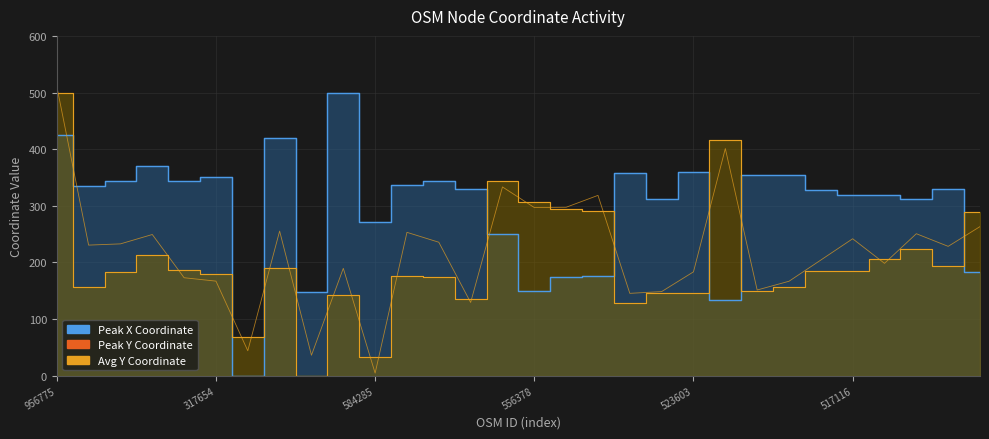

The chart shows a value of 145.4 at 18. True or false?

True